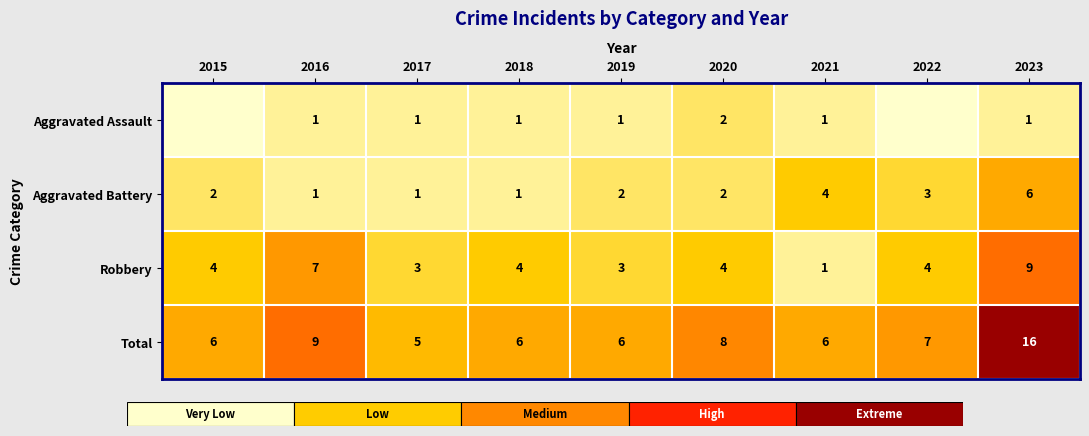

At which category does the chart reach its minimum across all series?

2015